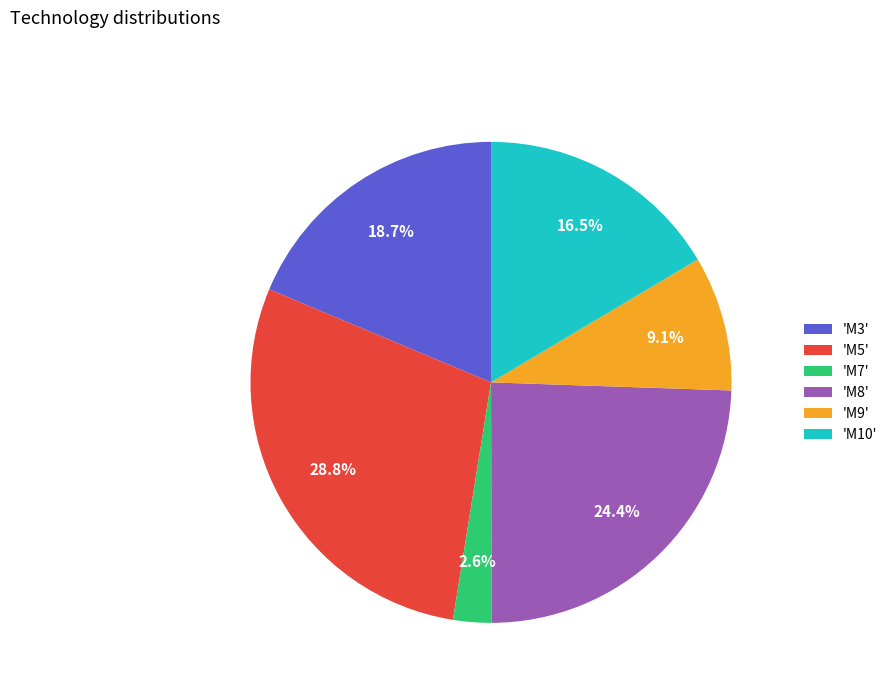

What portion of the pie excludes 'M10'?

83.5%